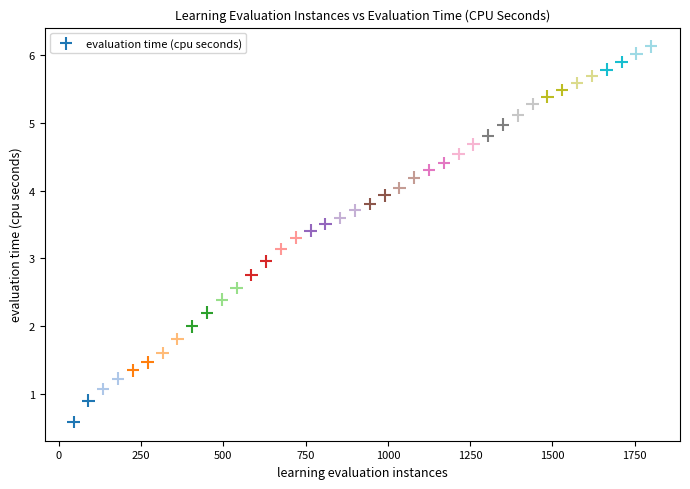

What is the range of Y values (max minus min)?

5.5